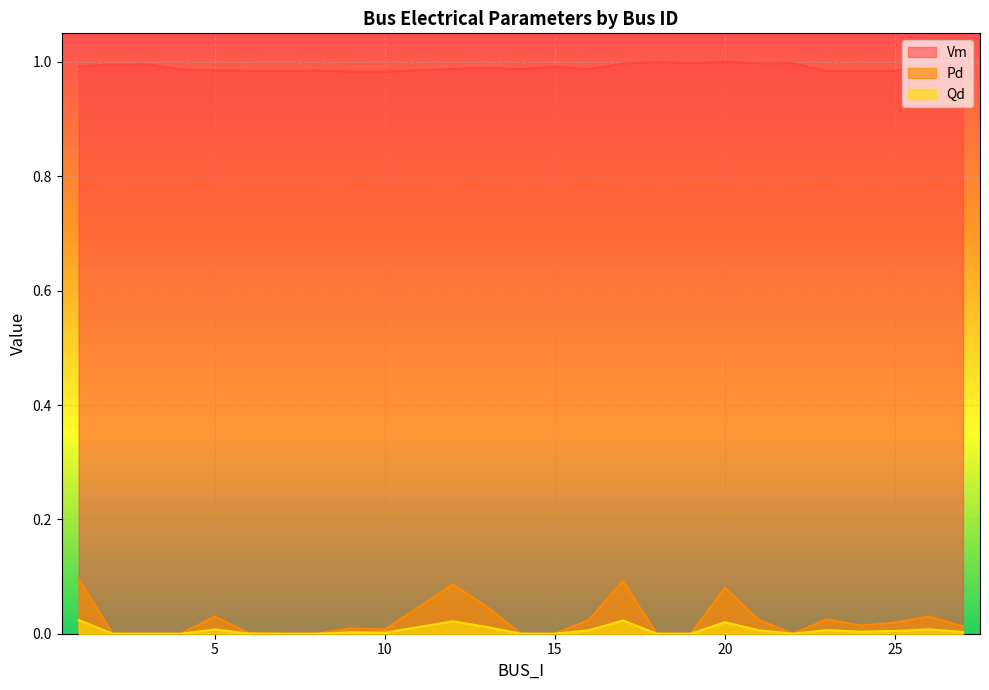

What are all the series names shown in the legend?

Vm, Pd, Qd